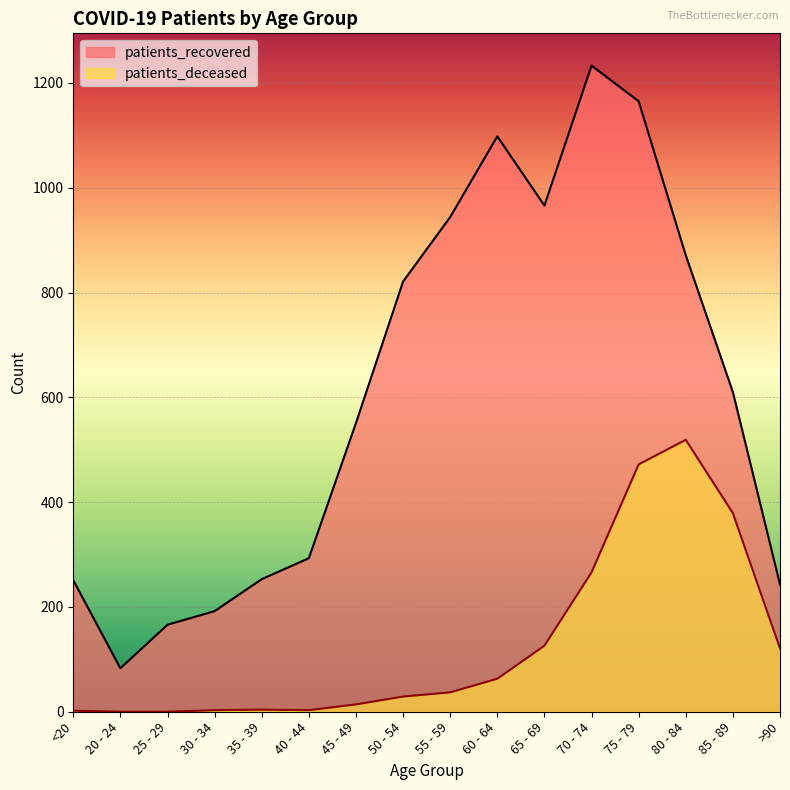

Reading left to right, transcribe all the data shown in this chart.

patients_recovered: <20=251	20 - 24=83	25 - 29=166	30 - 34=192	35 - 39=253	40 - 44=293	45 - 49=551	50 - 54=821	55 - 59=944	60 - 64=1098	65 - 69=966	70 - 74=1233	75 - 79=1165	80 - 84=871	85 - 89=610	>90=243
patients_deceased: <20=2	20 - 24=0	25 - 29=0	30 - 34=3	35 - 39=4	40 - 44=3	45 - 49=14	50 - 54=29	55 - 59=37	60 - 64=63	65 - 69=126	70 - 74=266	75 - 79=472	80 - 84=519	85 - 89=379	>90=121